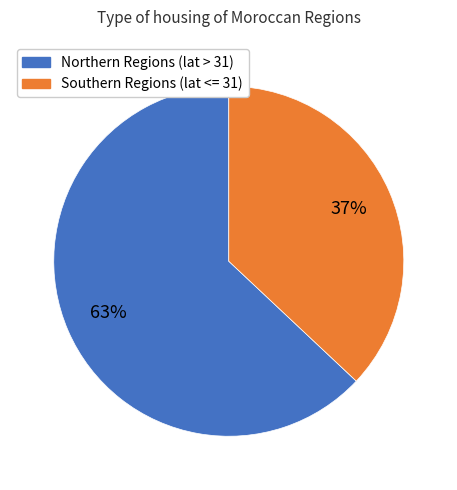

Does any single category account for the majority?

Yes